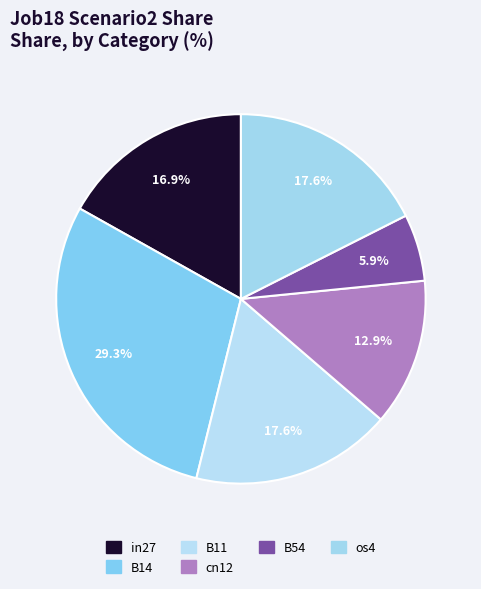

Is there a majority slice in this chart?

No